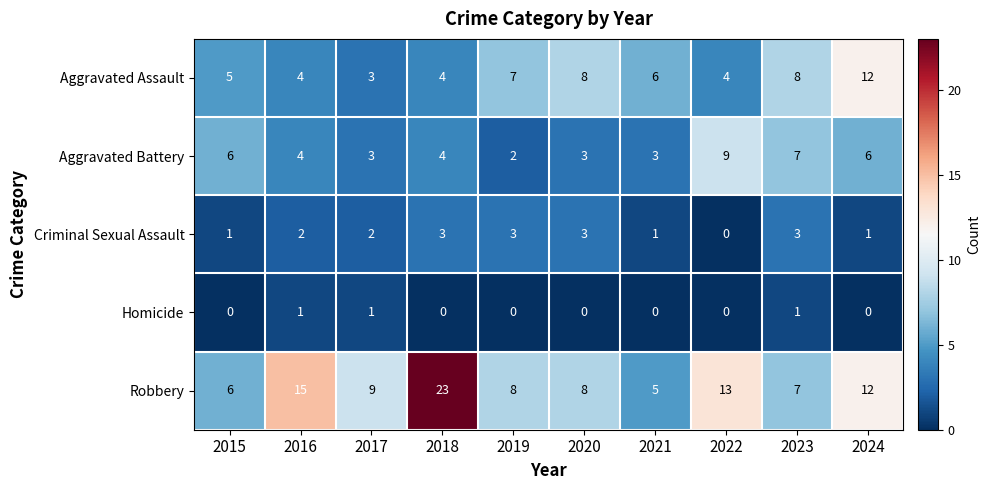

What is the sum of all Aggravated Assault values?

61